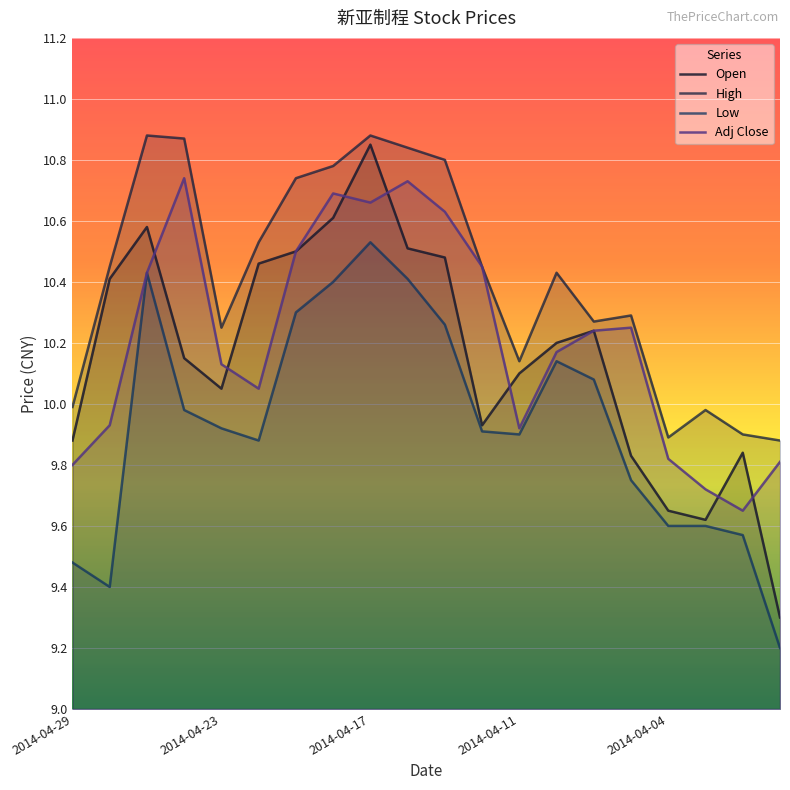

What is the value of the High point at the 14th from the left?

10.4